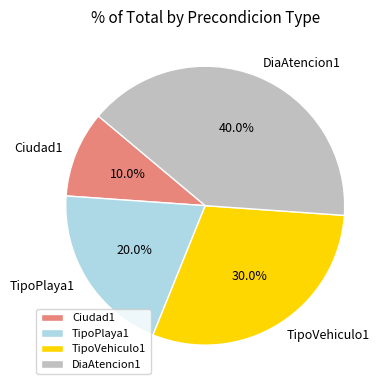

Rank the categories by value from highest to lowest.

DiaAtencion1, TipoVehiculo1, TipoPlaya1, Ciudad1